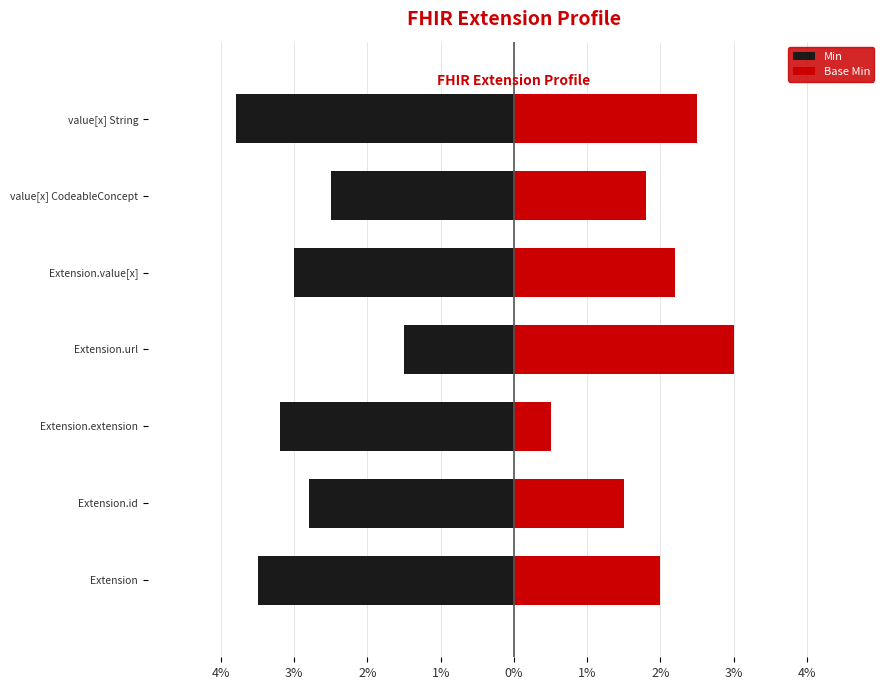

How many values in the Min series are below -3?

3